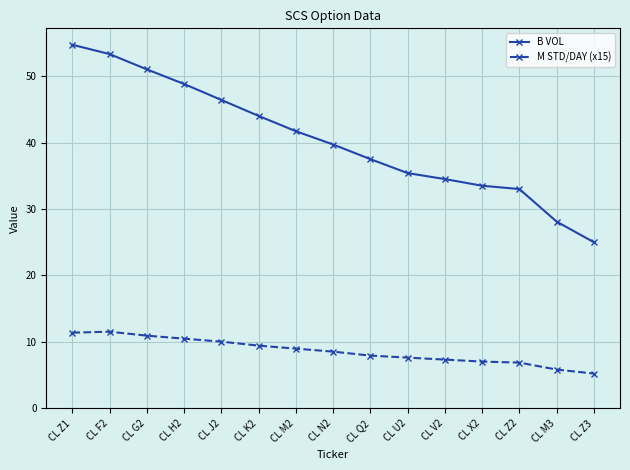

What is the total value across all series at CL M3?

34.0